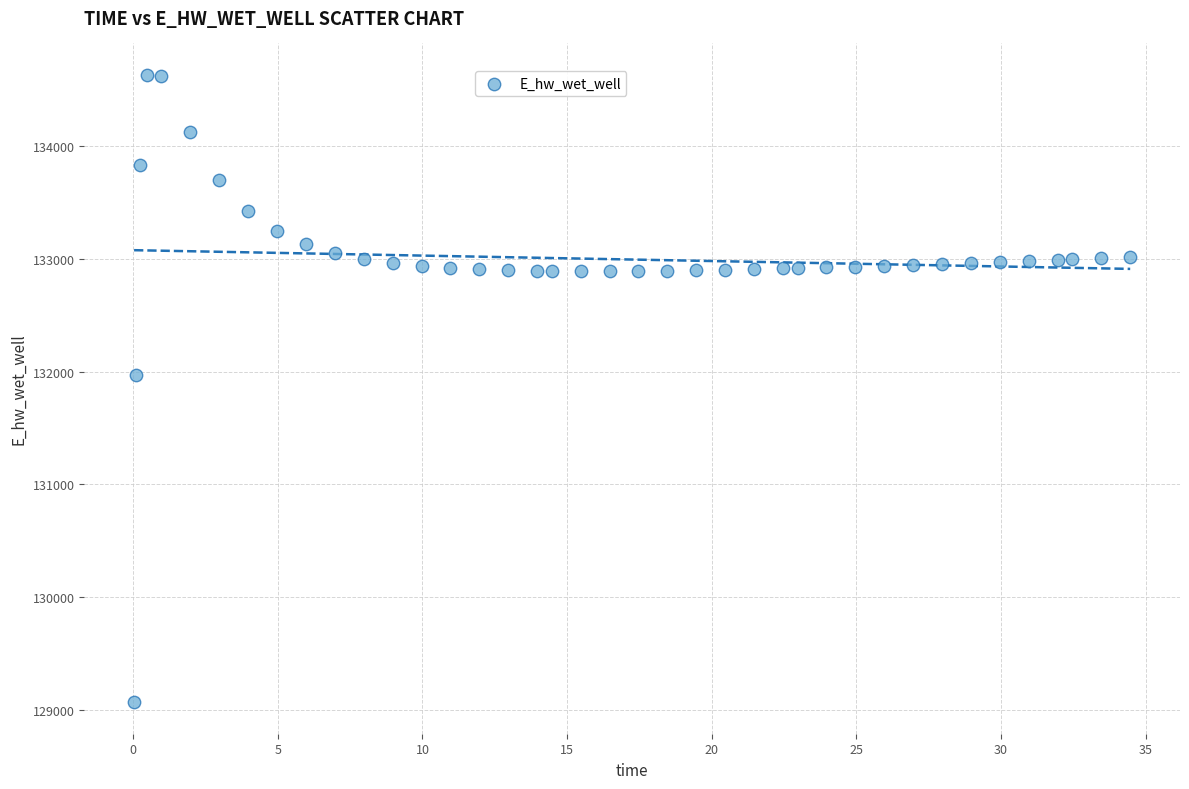

What is the range of Y values (max minus min)?

5557.7